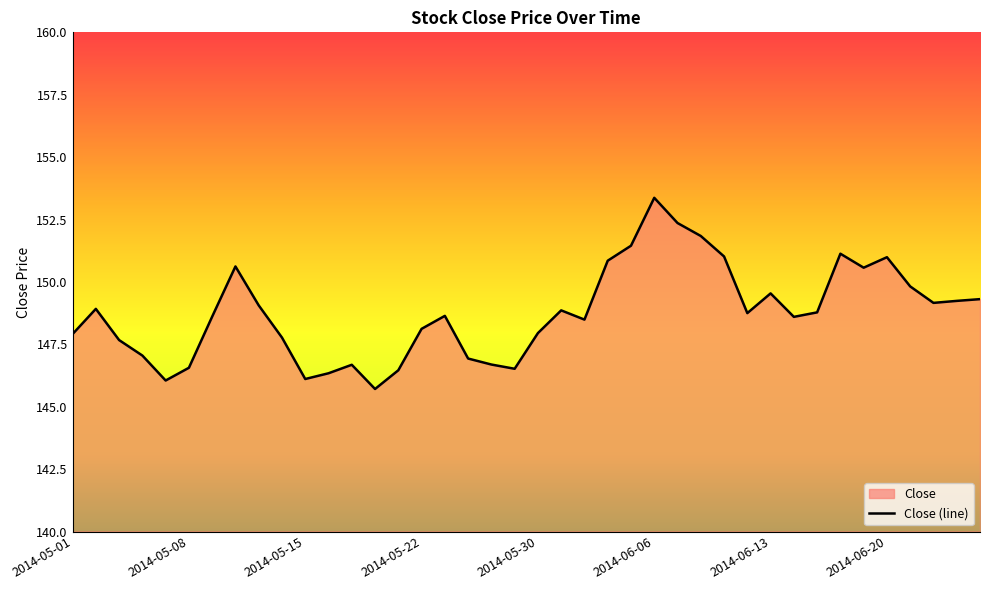

How many data points are less than 148?

15